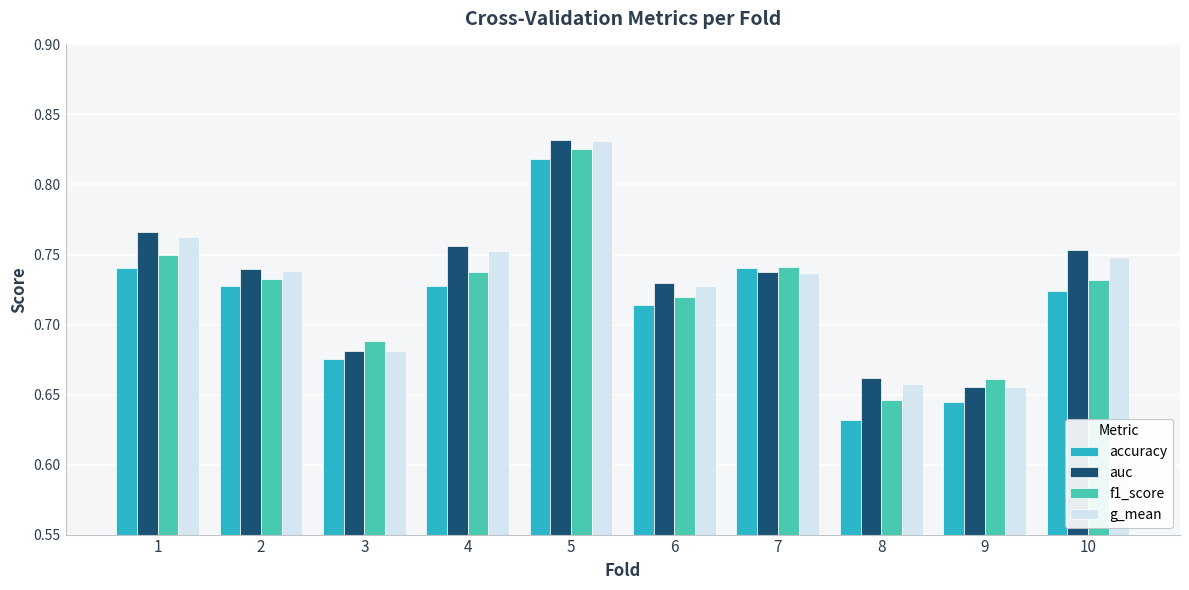

How many bars are there in total?

40